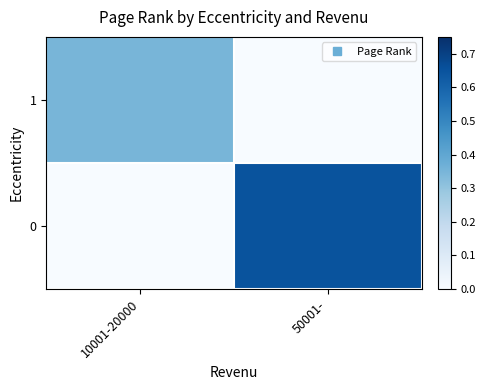

How many categories are shown in the chart?

2